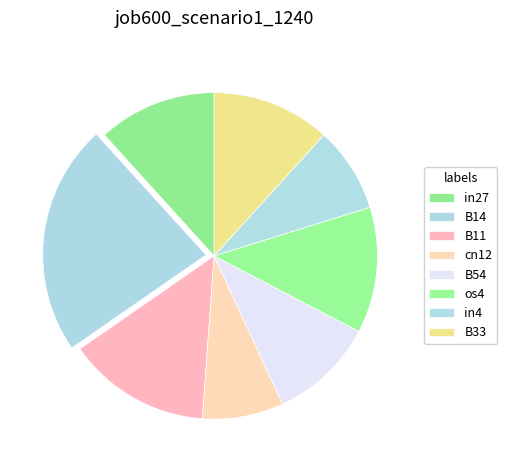

To the nearest percent, what portion does cn12 represent?

8%